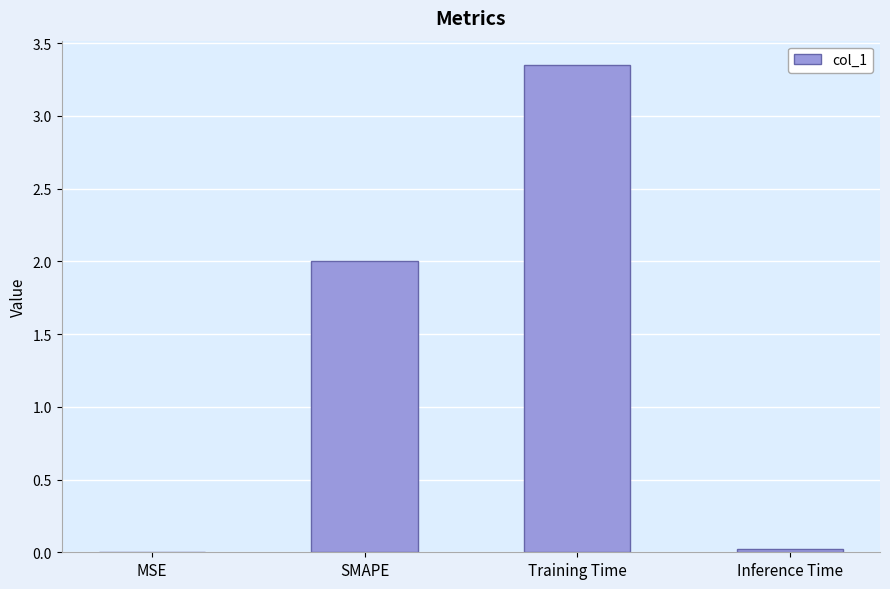

True or false: the data shows 0.0 at Inference Time.

True